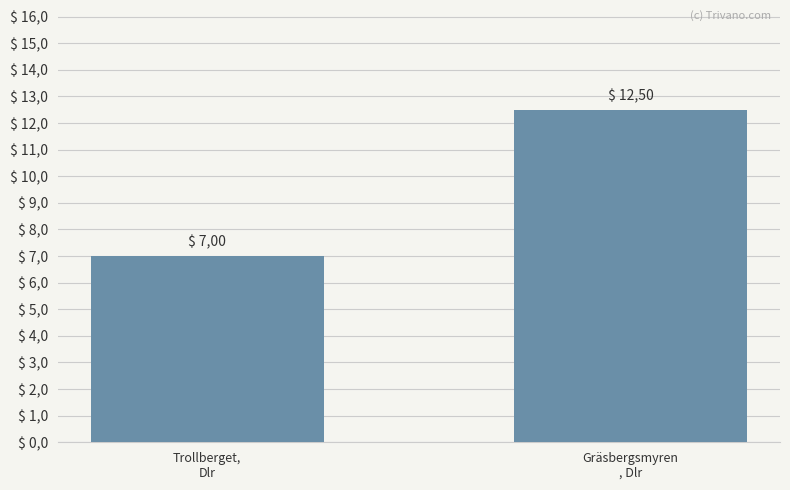

Are the bars horizontal?

No